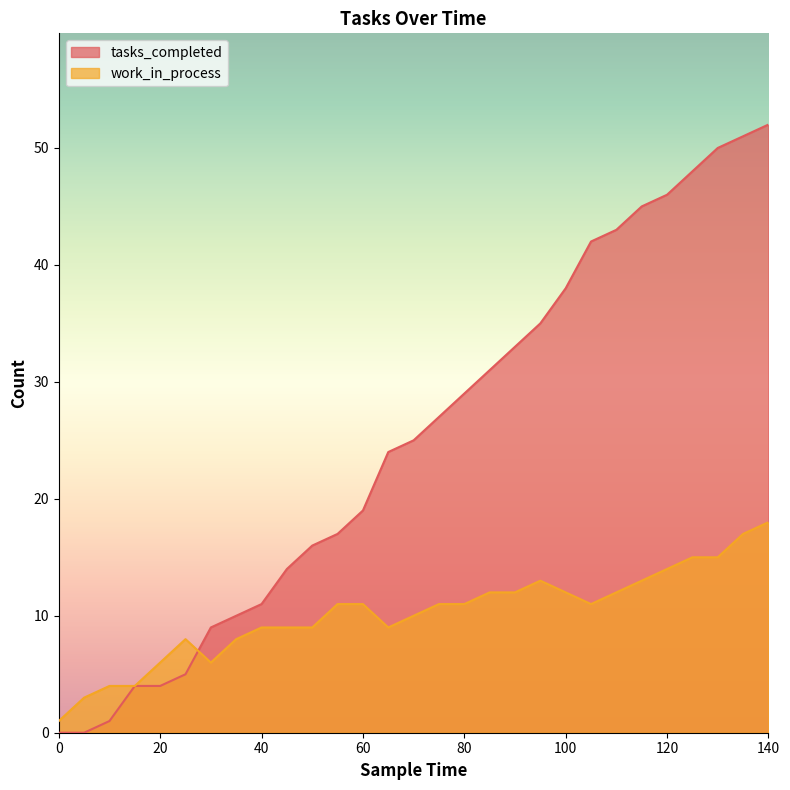

Reading left to right, extract all data points from this chart.

tasks_completed: 0=0	5=0	10=1	15=4	20=4	25=5	30=9	35=10	40=11	45=14	50=16	55=17	60=19	65=24	70=25	75=27	80=29	85=31	90=33	95=35	100=38	105=42	110=43	115=45	120=46	125=48	130=50	135=51	140=52
work_in_process: 0=1	5=3	10=4	15=4	20=6	25=8	30=6	35=8	40=9	45=9	50=9	55=11	60=11	65=9	70=10	75=11	80=11	85=12	90=12	95=13	100=12	105=11	110=12	115=13	120=14	125=15	130=15	135=17	140=18